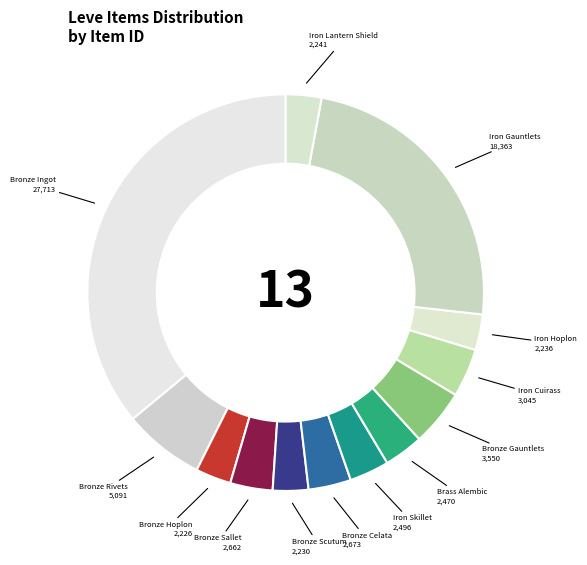

Rank the categories by value from highest to lowest.

Bronze Ingot, Iron Gauntlets, Bronze Rivets, Bronze Gauntlets, Iron Cuirass, Bronze Celata, Bronze Sallet, Iron Skillet, Brass Alembic, Iron Lantern Shield, Iron Hoplon, Bronze Scutum, Bronze Hoplon